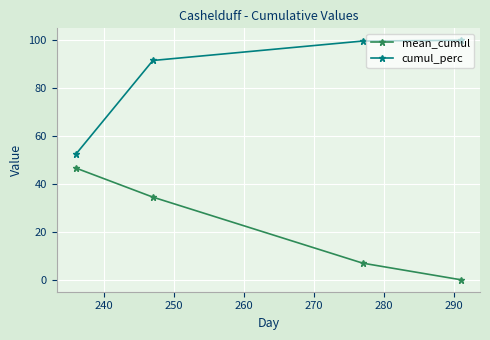

What is the difference between the maximum and minimum values in the mean_cumul series?

46.5